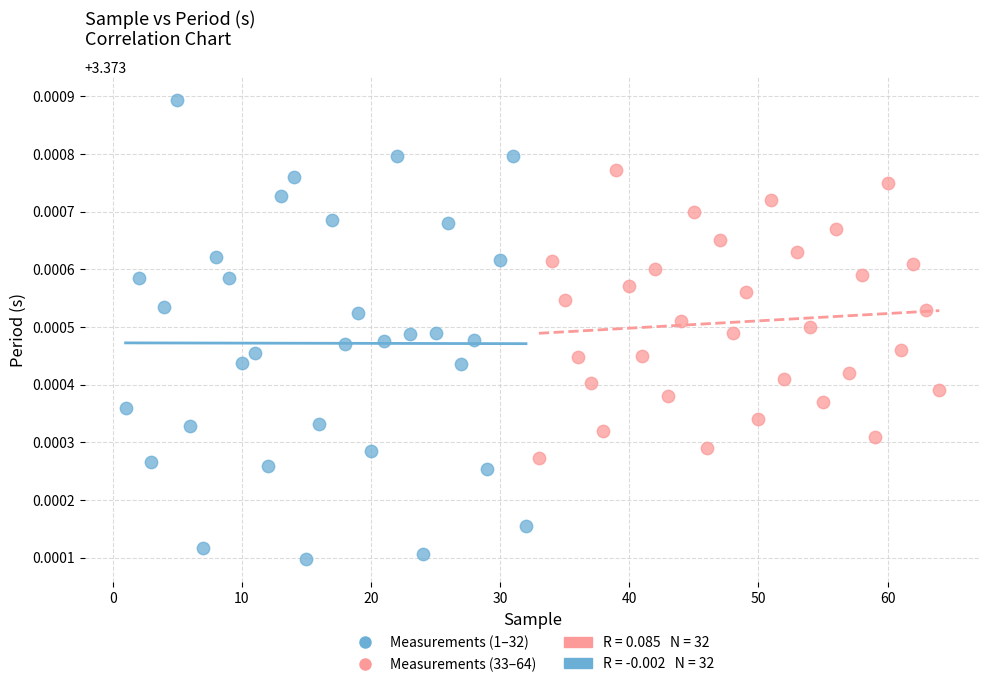

Which series reaches the maximum Y coordinate?

Measurements (1–32)